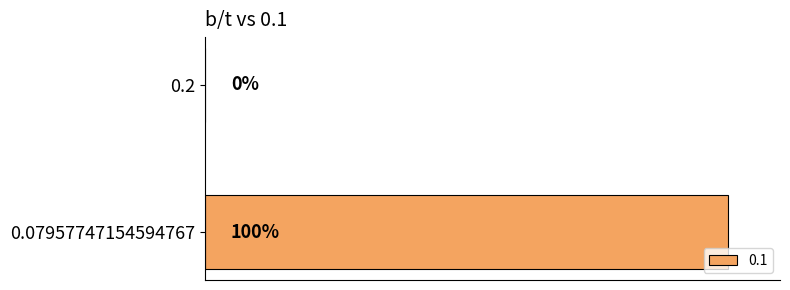

What is the difference between the maximum and minimum values?

100